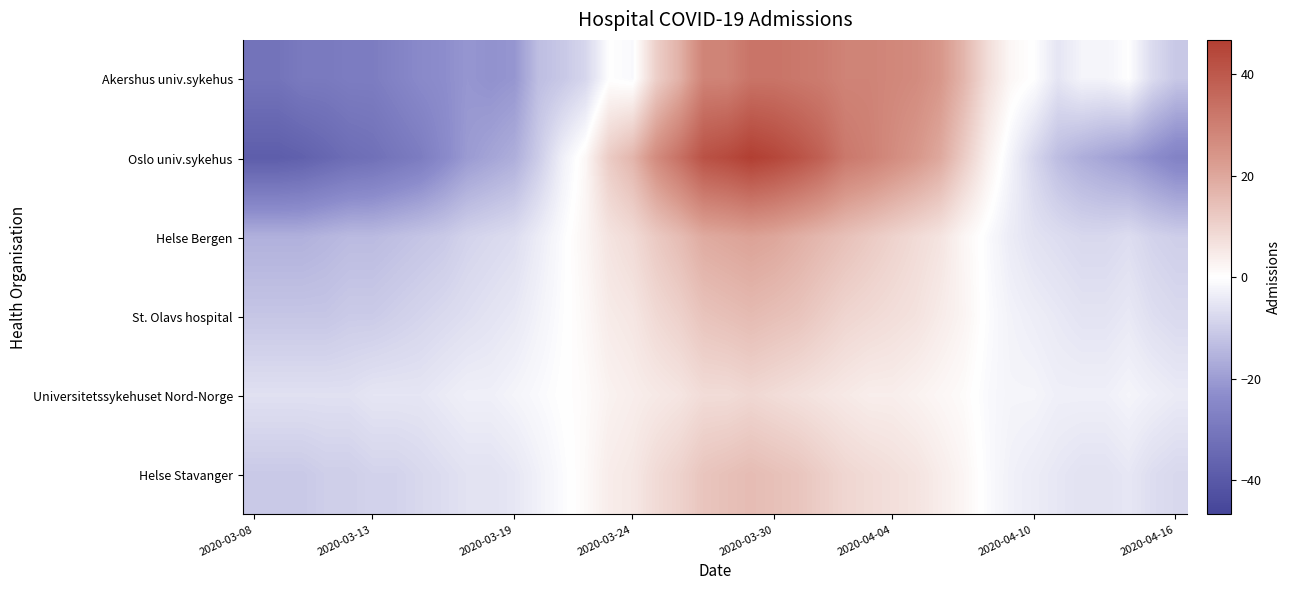

At which category does the chart reach its minimum across all series?

2020-03-08